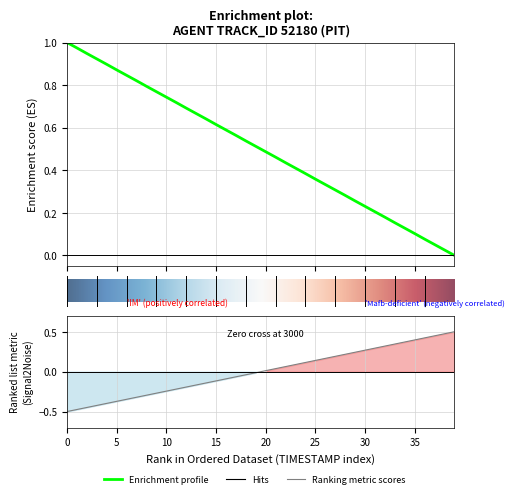

True or false: X has more than 1 points higher than both neighbors.

False